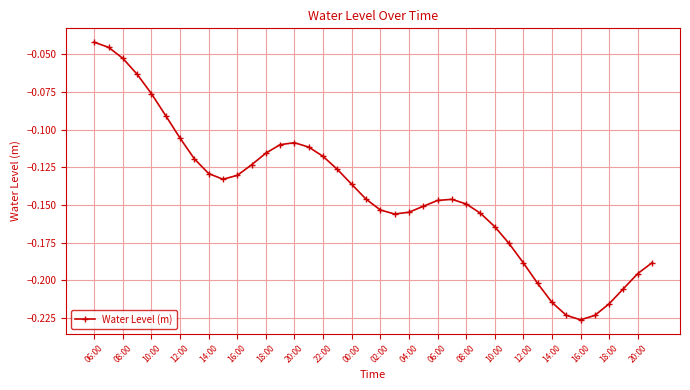

True or false: there are more than 0 points higher than both neighbors.

True